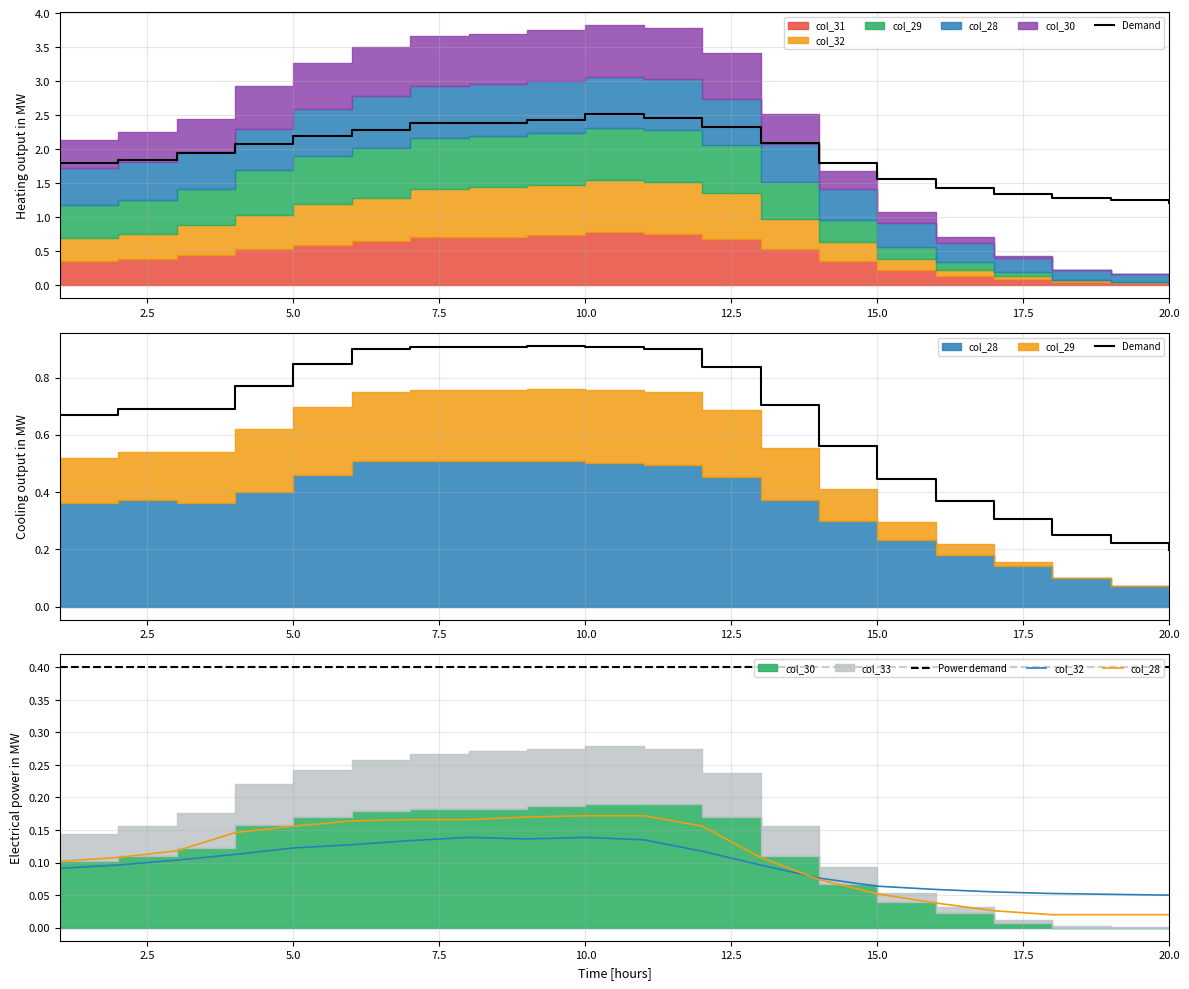

At how many categories does at least one series exceed 0?

20